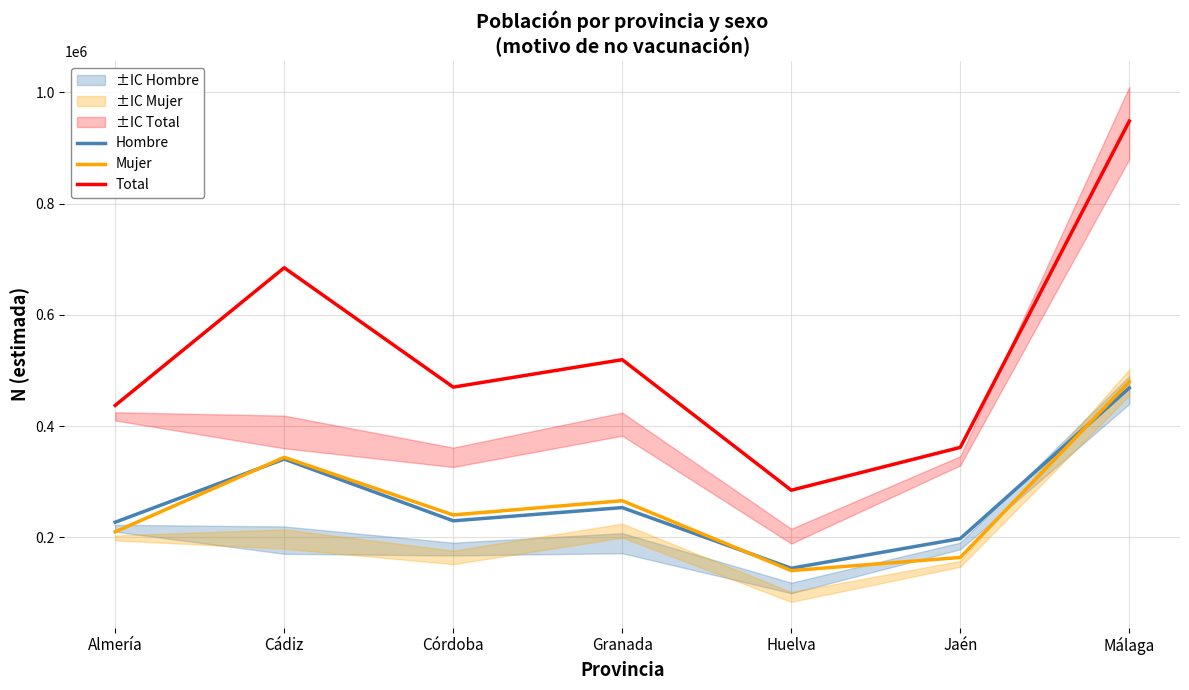

Where does the Total series first go above 470192?

Cádiz